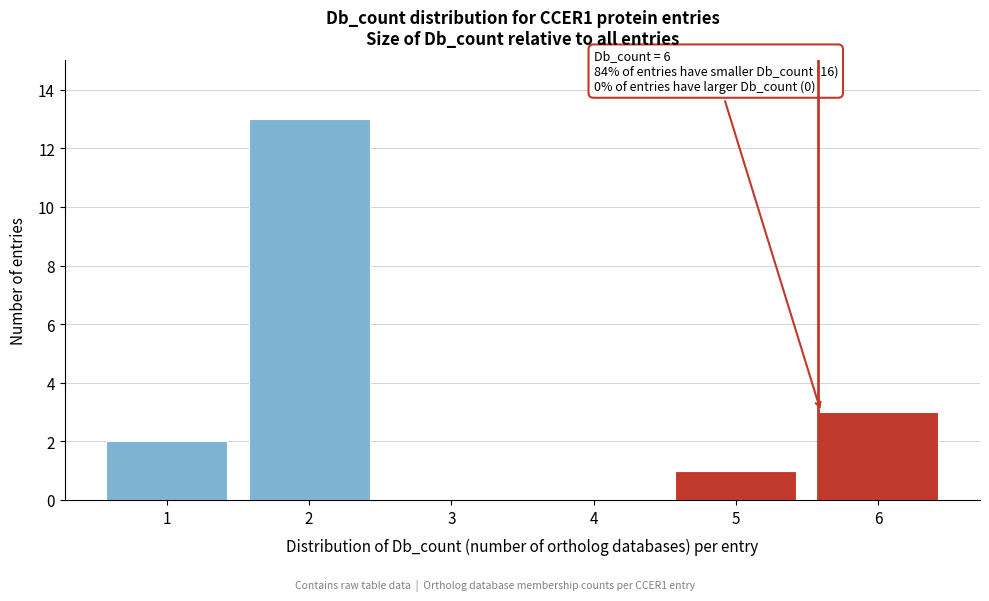

Reading left to right, what are all the values shown in this chart?

1=2	2=13	3=0	4=0	5=1	6=3